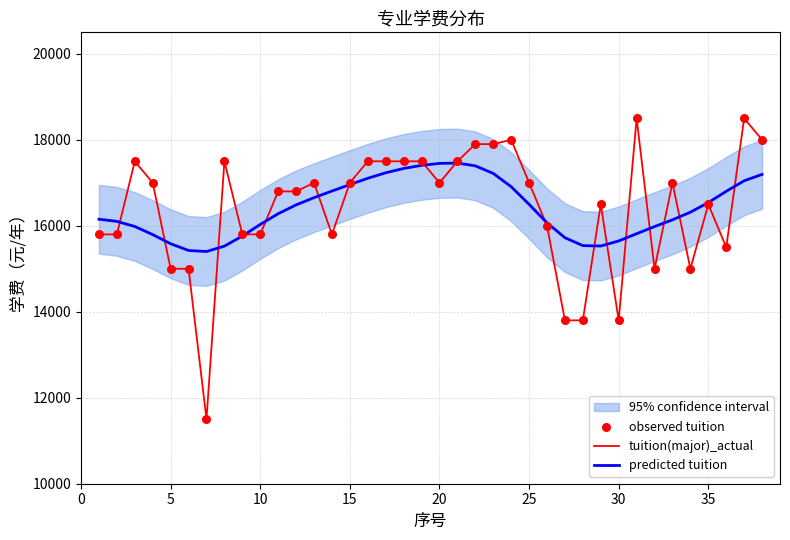

What is the maximum value for predicted tuition?

17458.7